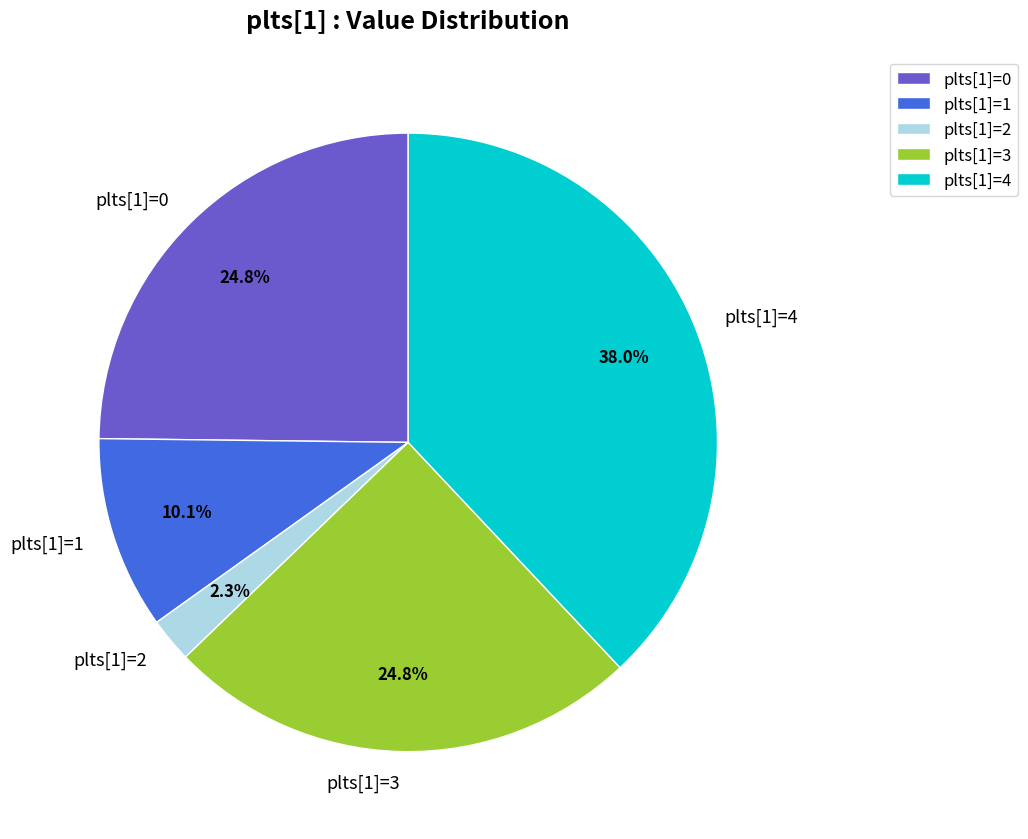

Does plts[1]=2 represent more than half of the total?

No